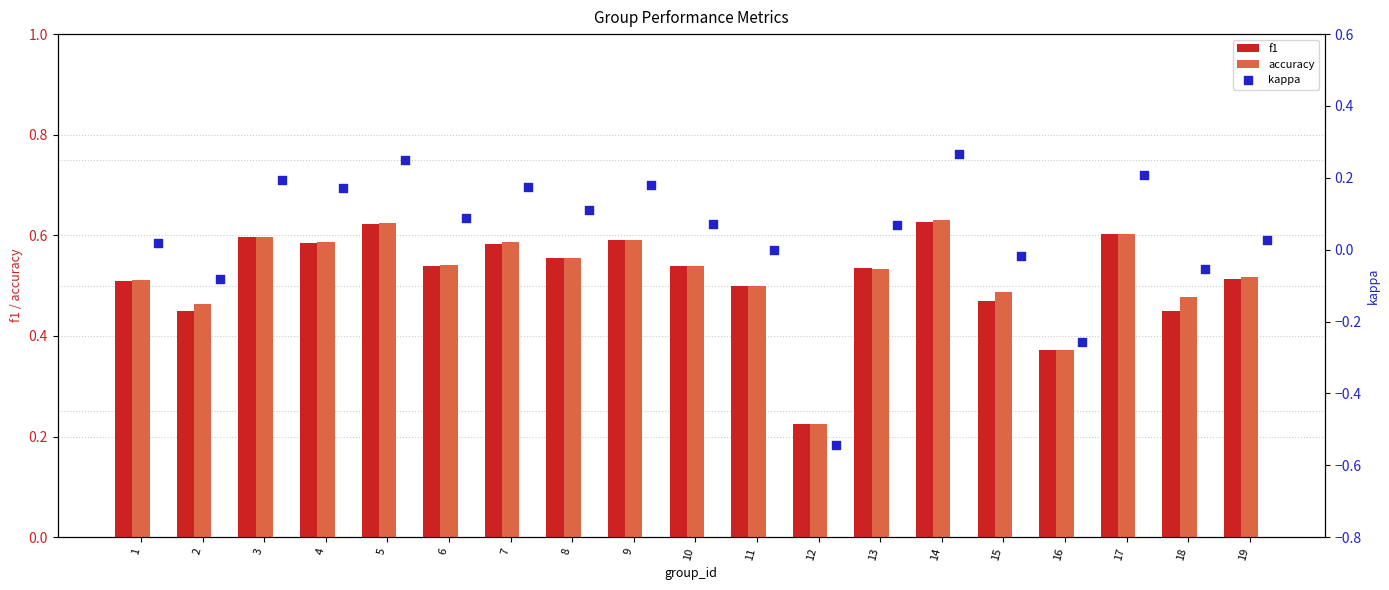

True or false: accuracy has a value of 0.8 at 7.

False